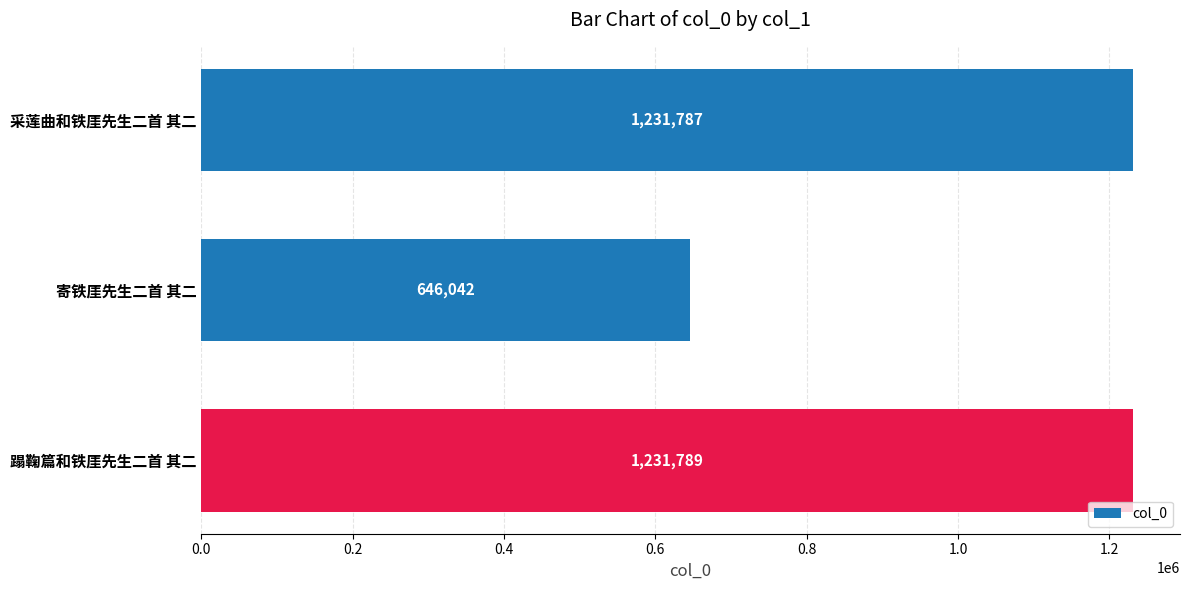

How many data points are less than 1231787?

1